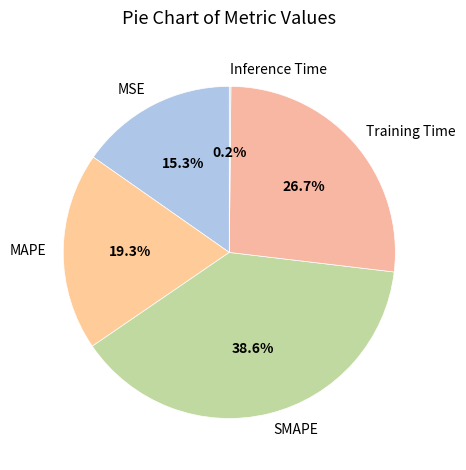

What is the largest slice in the pie chart?

SMAPE